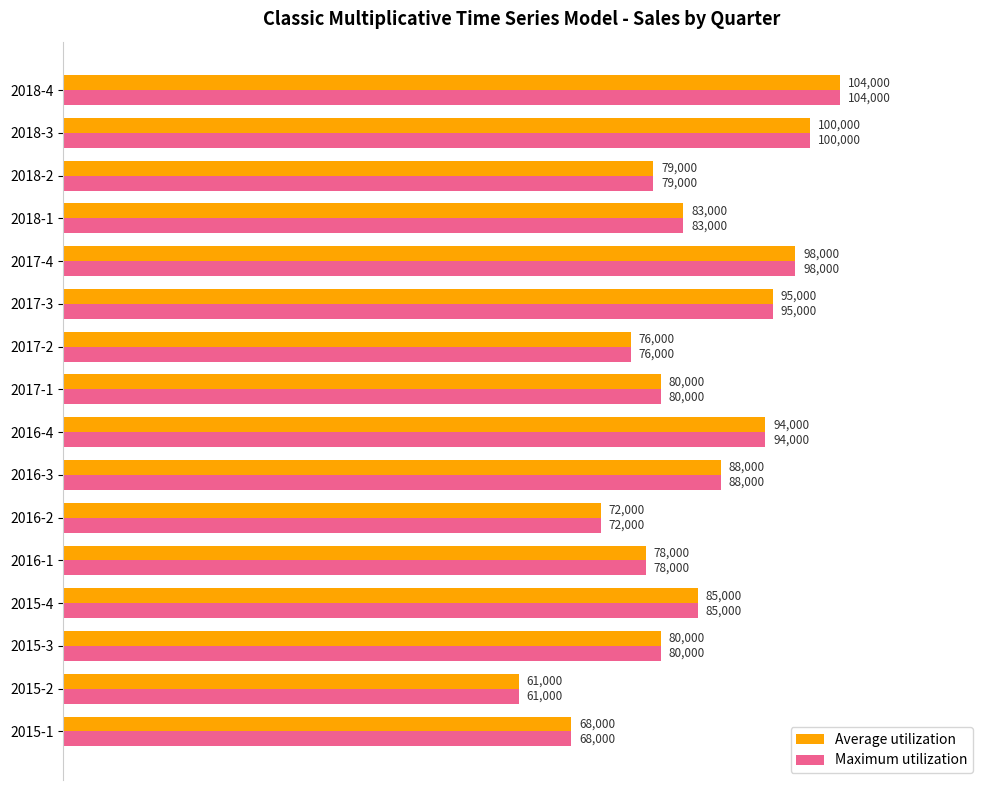

What is the minimum value for Average utilization?

61000